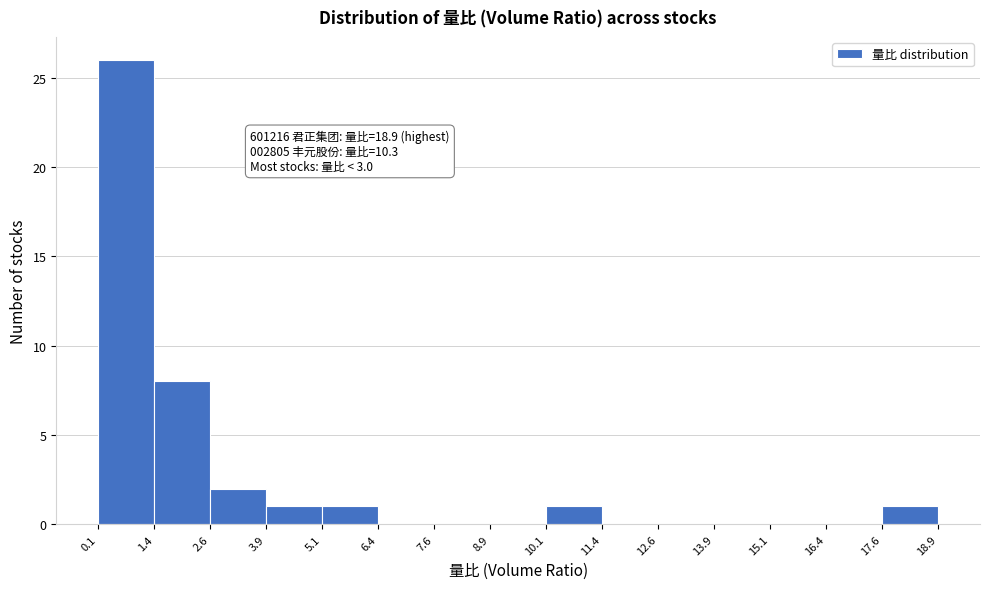

Which range on the x-axis has the tallest bar?

0.1 to 1.4